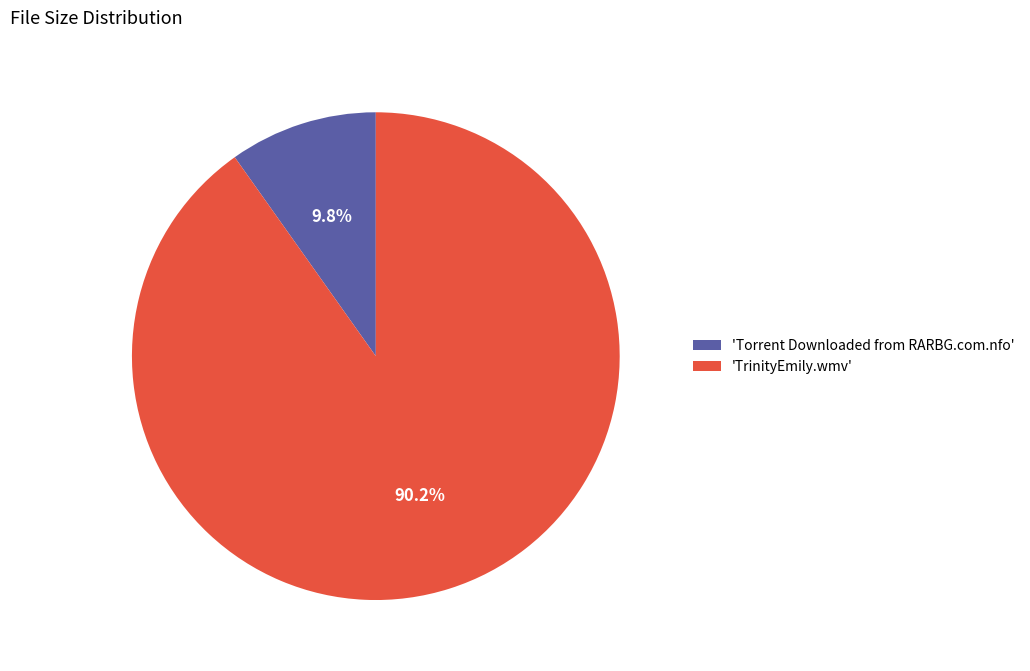

Rank the categories by value from highest to lowest.

'TrinityEmily.wmv', 'Torrent Downloaded from RARBG.com.nfo'